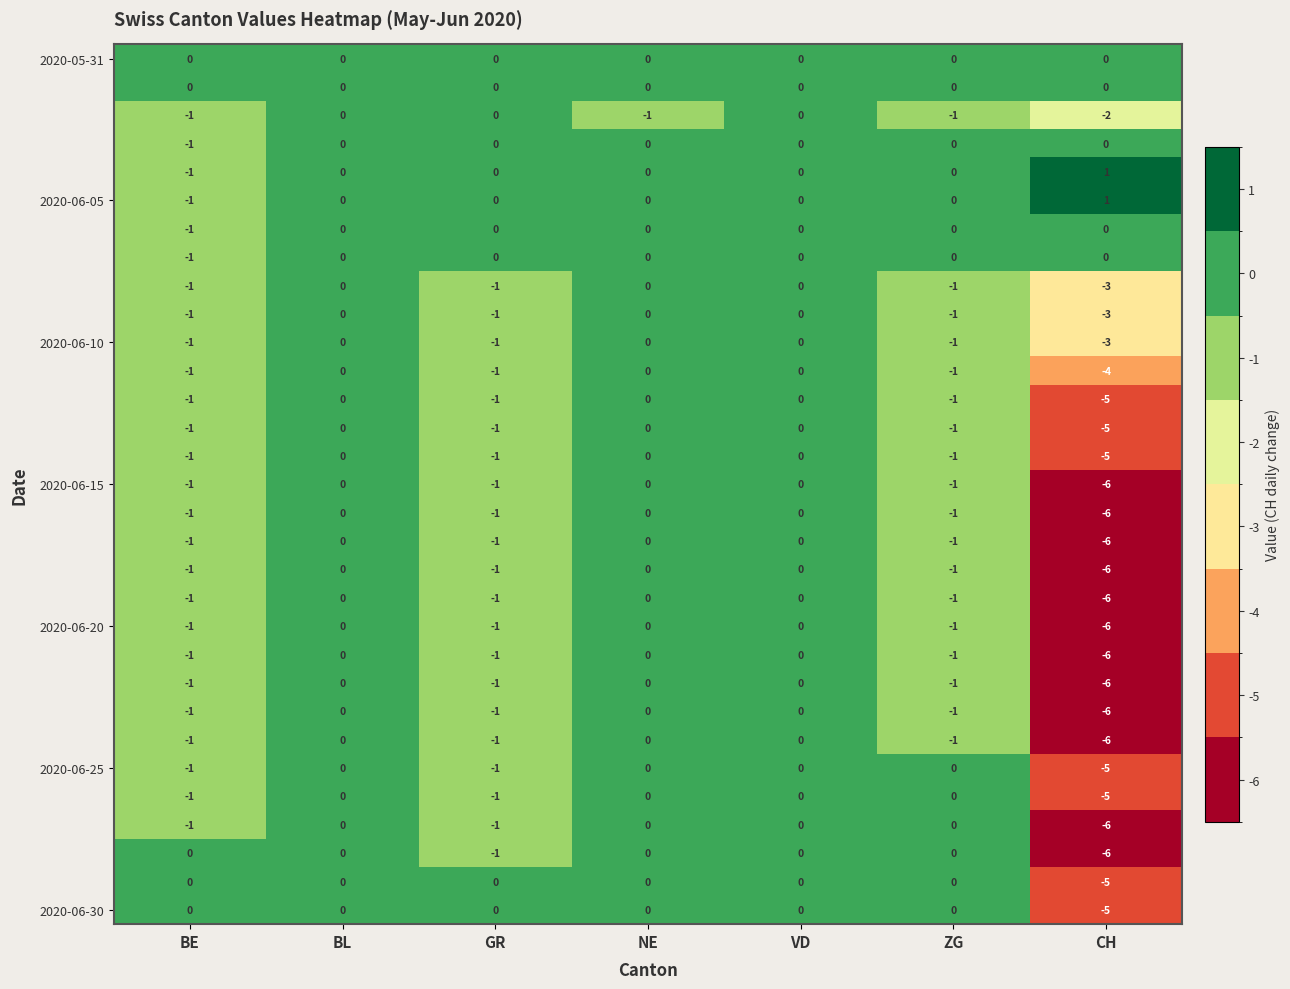

At how many categories does at least one series exceed -1?

7